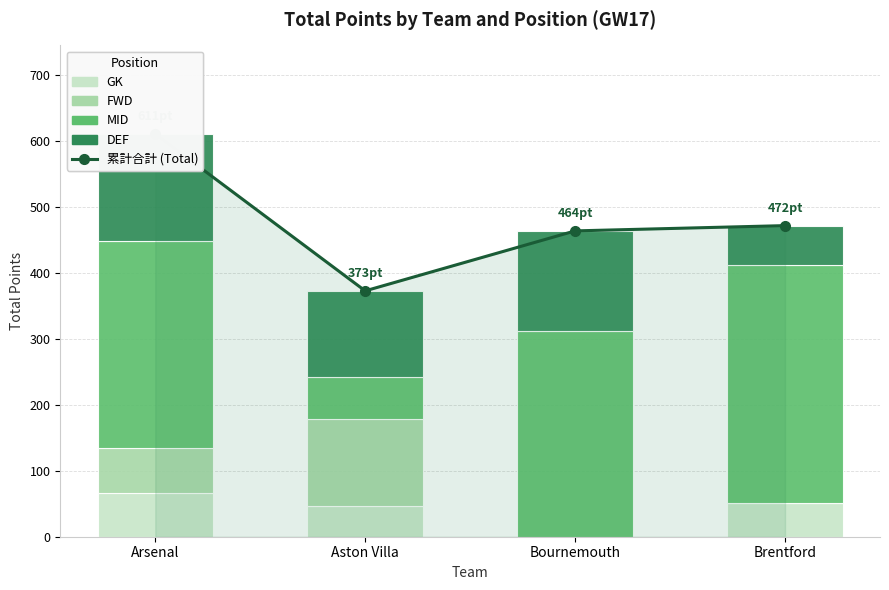

Which has a higher value, Arsenal or Bournemouth?

Arsenal